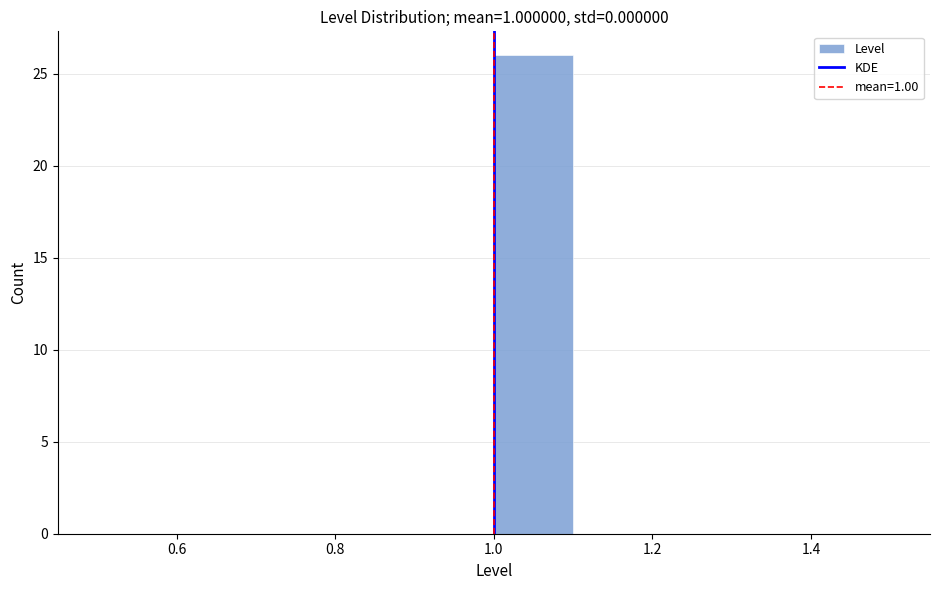

Reading left to right, list every bar in this chart as the range it spans on the x-axis followed by its height. The values are not printed on the chart, so give them approximately, as read against the axis.

0.5 to 0.6: 0
0.6 to 0.7: 0
0.7 to 0.8: 0
0.8 to 0.9: 0
0.9 to 1.0: 0
1.0 to 1.1: 26
1.1 to 1.2: 0
1.2 to 1.3: 0
1.3 to 1.4: 0
1.4 to 1.5: 0